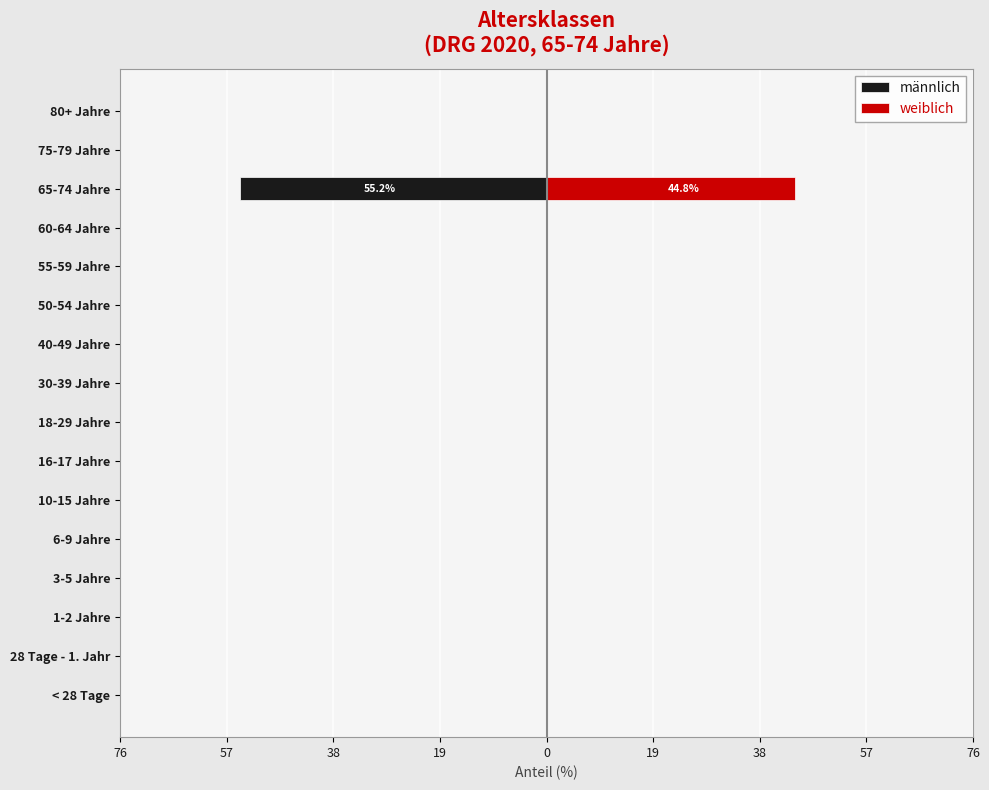

True or false: männlich has a value of 0.0 at 1-2 Jahre.

True